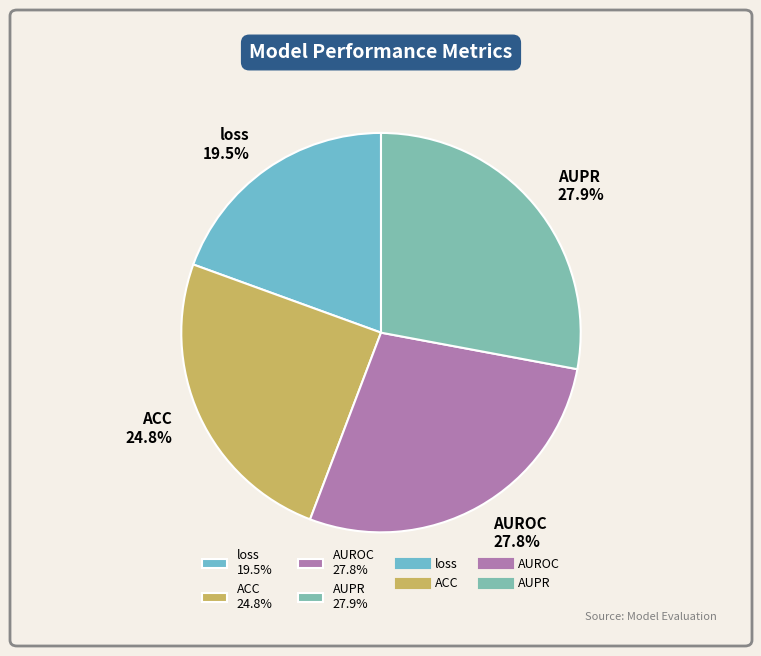

What percentage is the AUROC slice, to the nearest percent?

28%